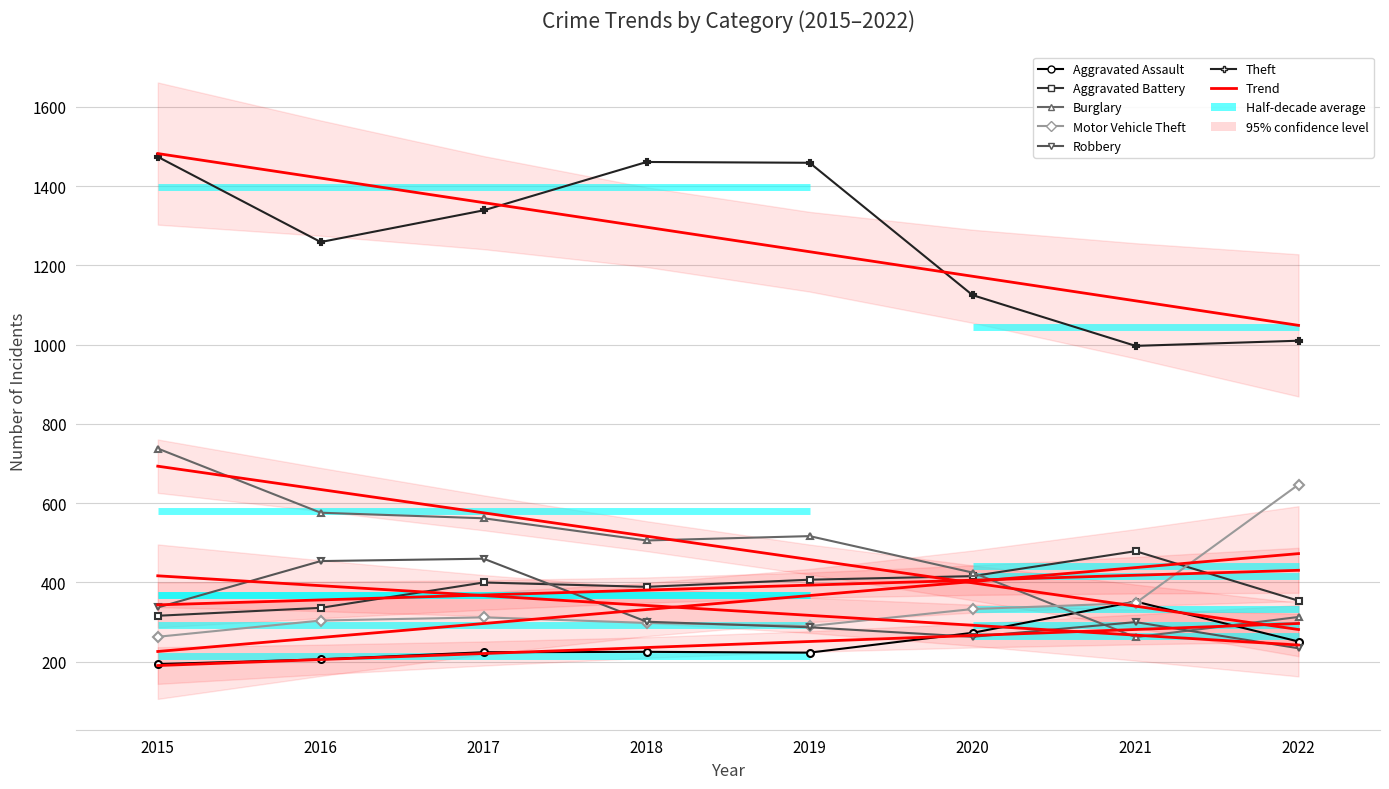

Is this an area chart (filled region under the line)?

No